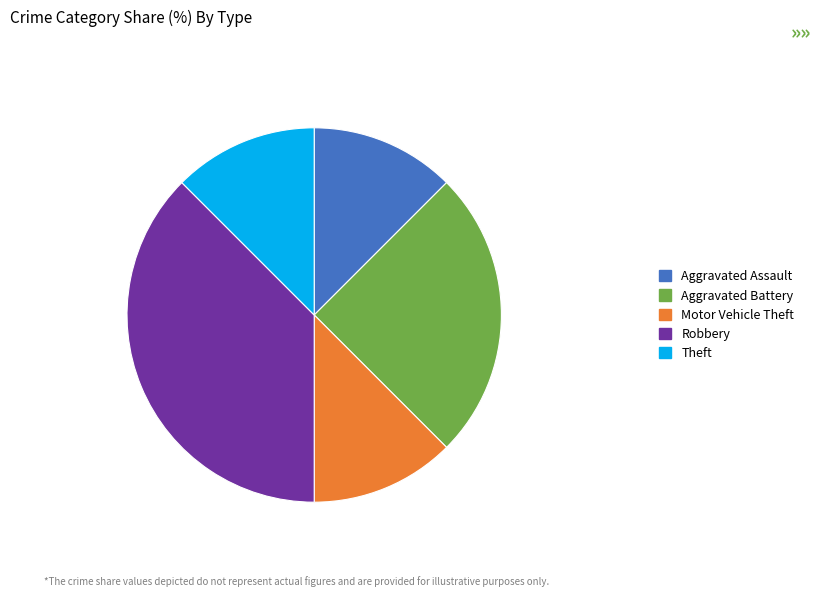

Combined, do Motor Vehicle Theft and Aggravated Assault account for over 50%?

No